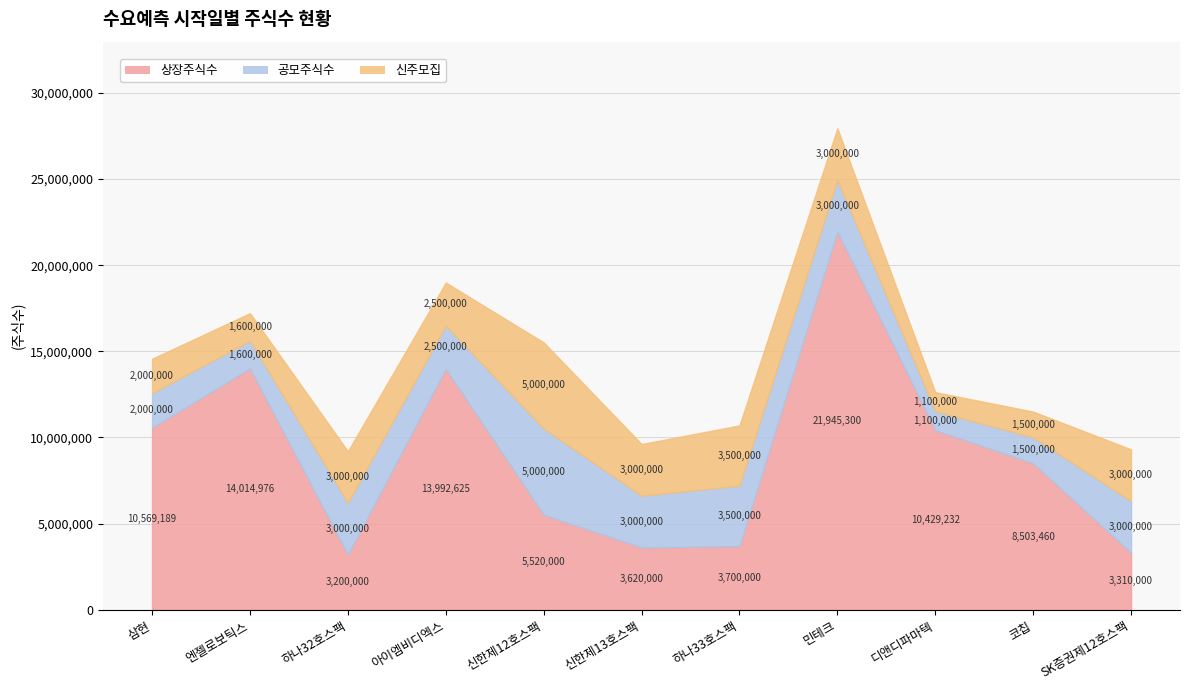

What is the value of the 공모주식수 point at the 6th from the left?

3000000